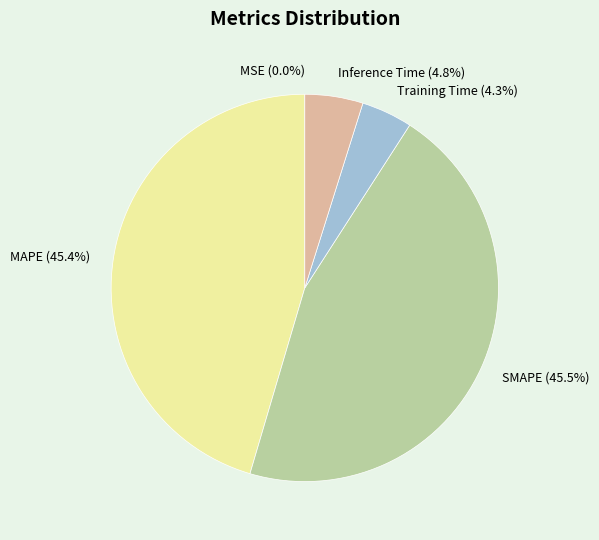

What percentage is NOT represented by Training Time?

95.7%